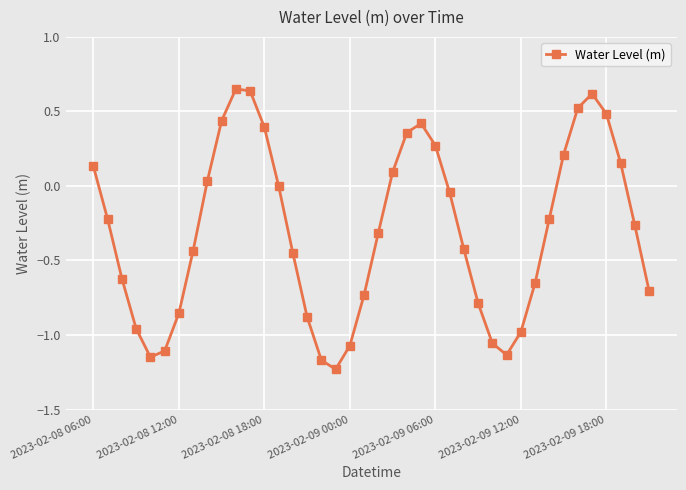

What is the value of the 33rd point from the left?

-0.2